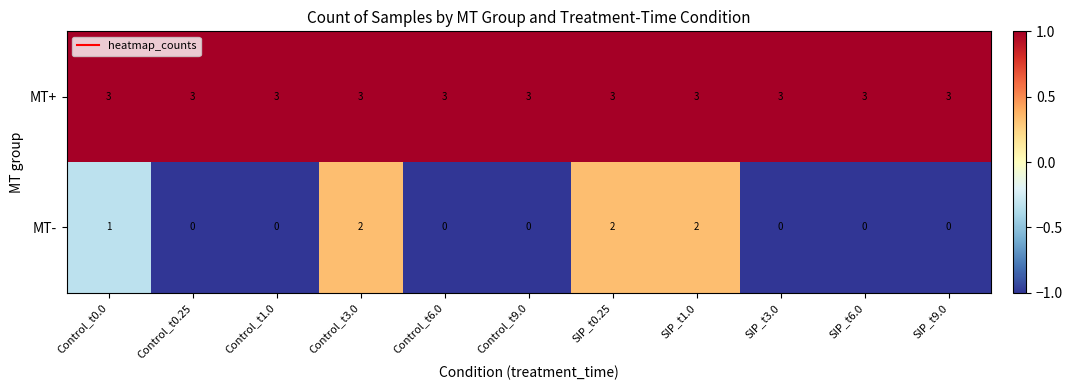

What is the lowest value of the MT+ series?

3